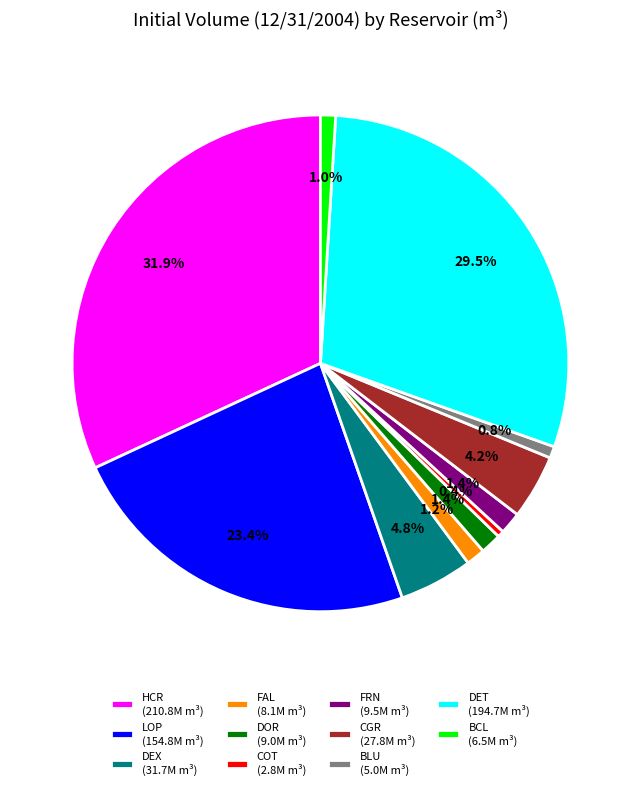

Combined, do COT and CGR account for over 50%?

No